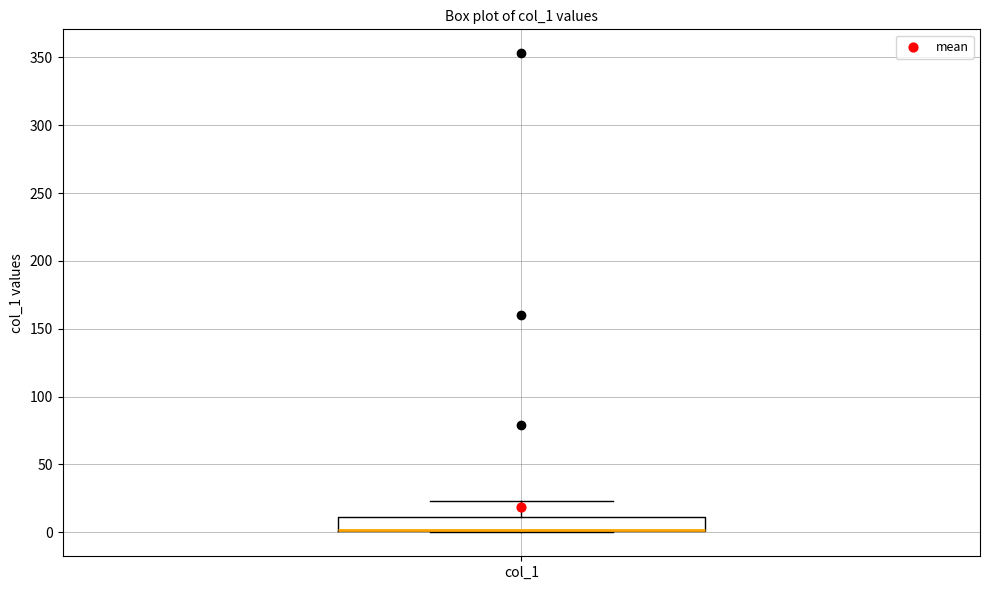

Read this box plot against the y-axis: the position of the median line, the range covered by the box, and the ends of both whiskers. The values are not printed on the chart, so give them approximately, as read against the axis.

median 0 (drawn on the box's lower edge), box 0 to 10, whiskers 0 to 25